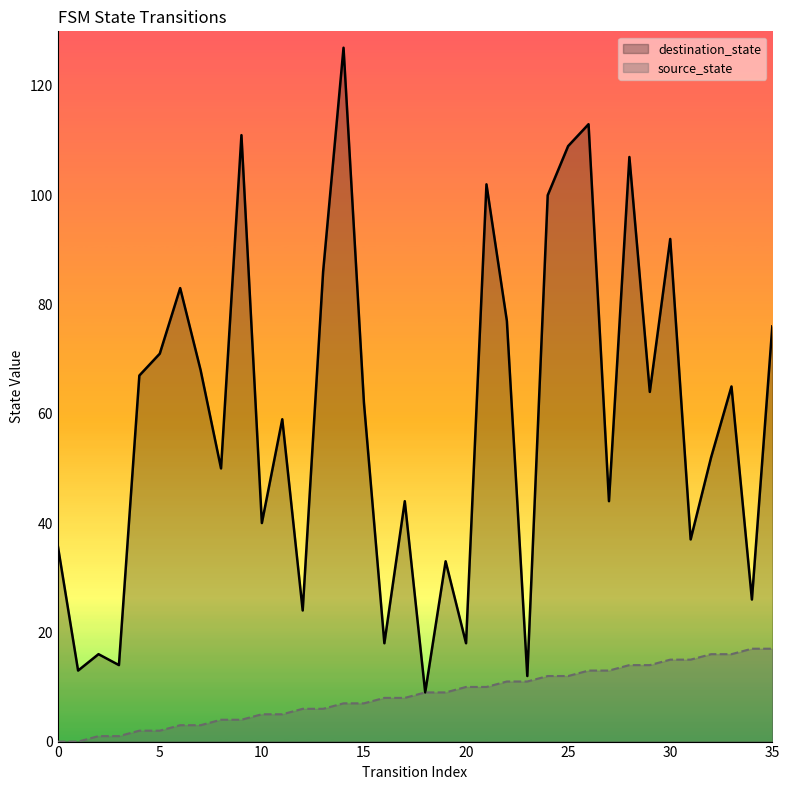

What is the difference between the maximum and minimum values in the destination_state series?

118